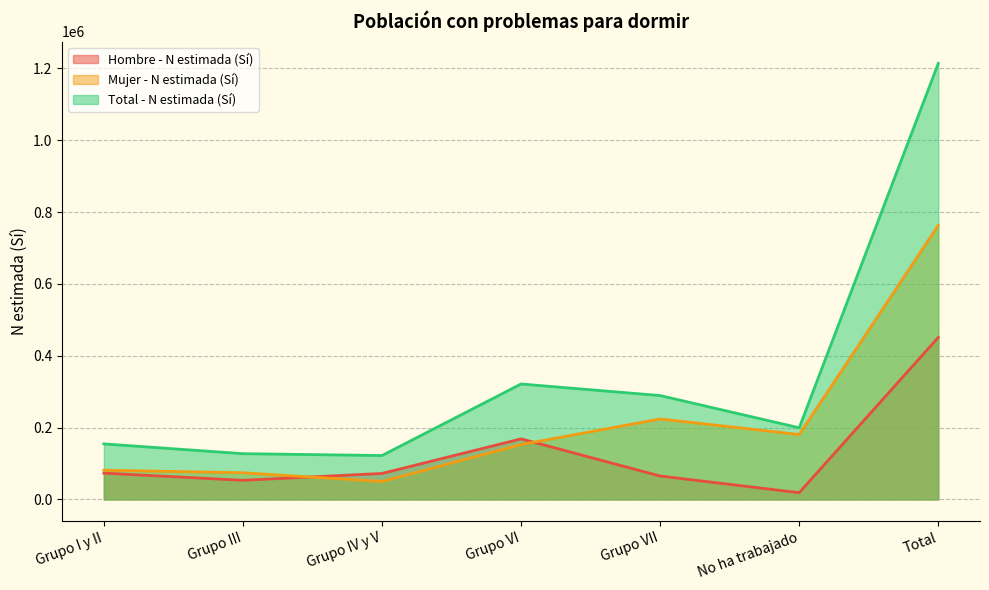

Reading right to left, what are all the values shown in this chart?

Hombre - N estimada (Sí): 450996	18747	65106	168533	72279	53146	73185
Mujer - N estimada (Sí): 762878	180640	224010	152795	49880	74179	81374
Total - N estimada (Sí): 1213874	199387	289116	321328	122159	127325	154560